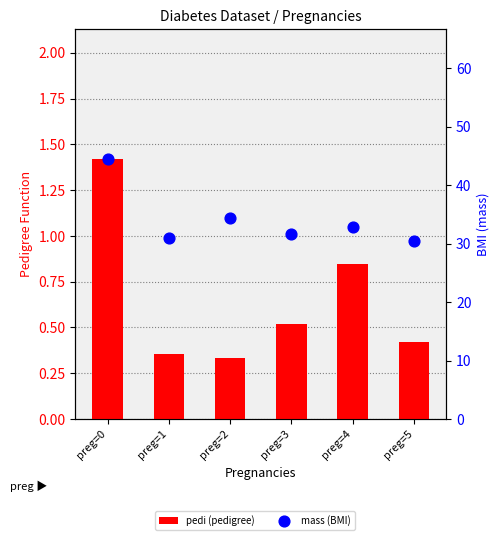

What are all the series names shown in the legend?

pedi (pedigree), mass (BMI)